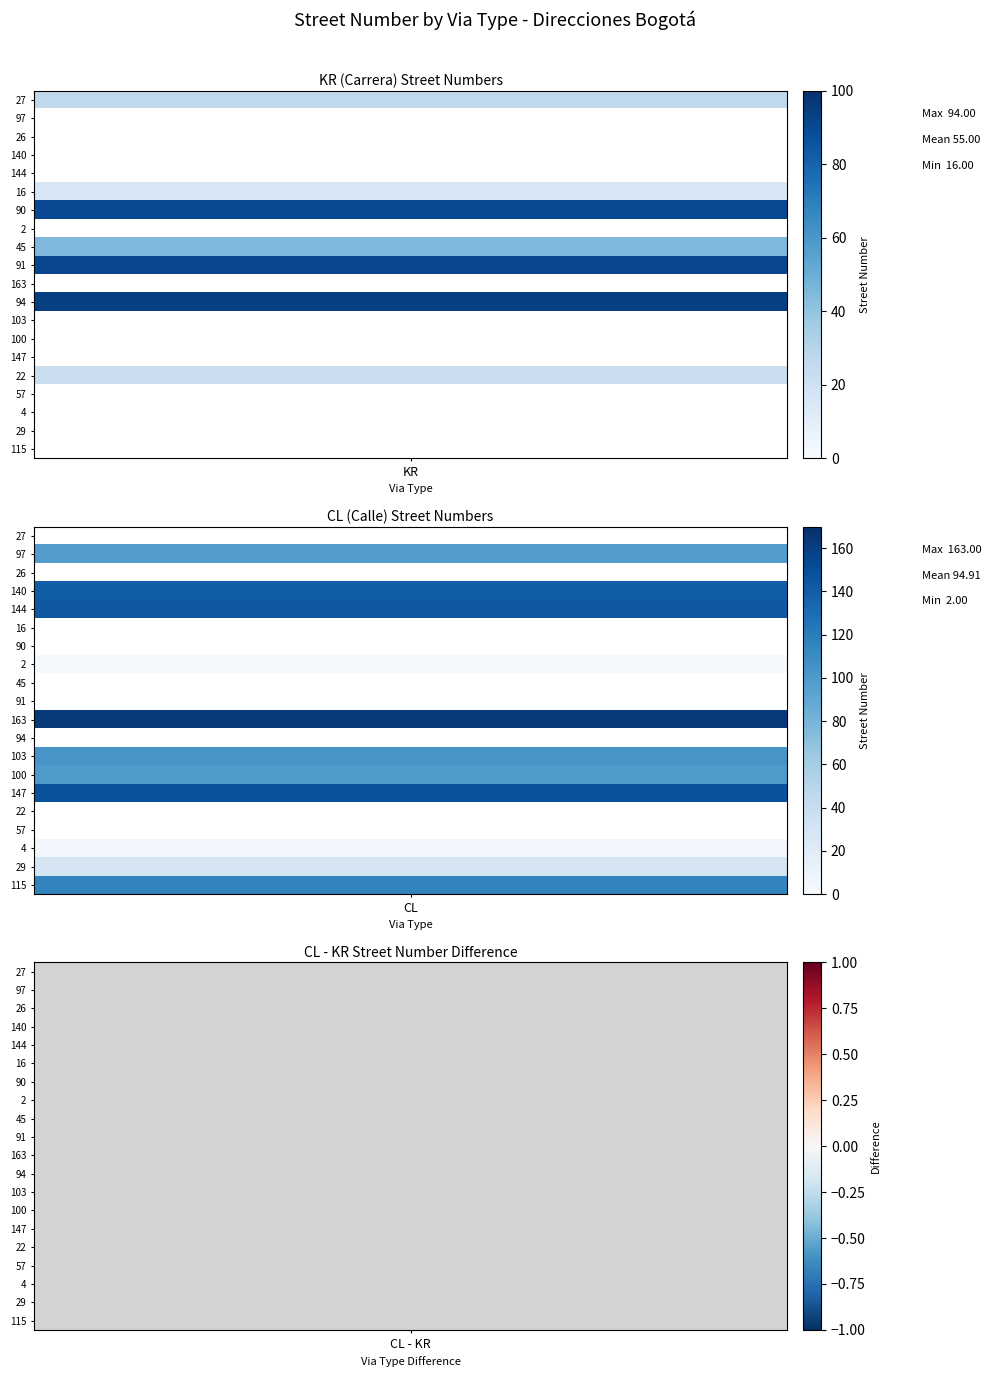

Where is CL nearest to the value 0?

27